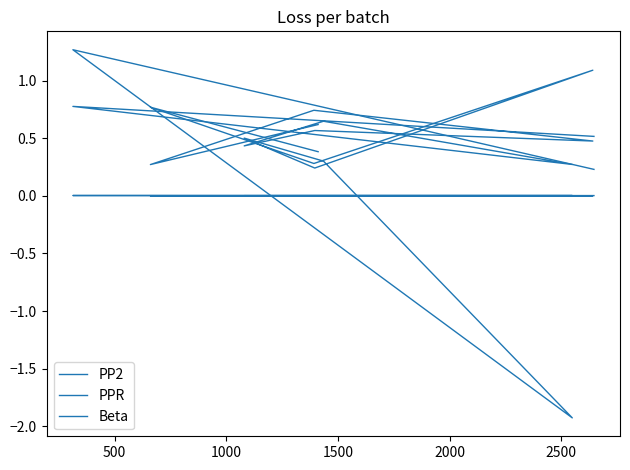

The value of Beta at 500 is 1.2. True or false?

False